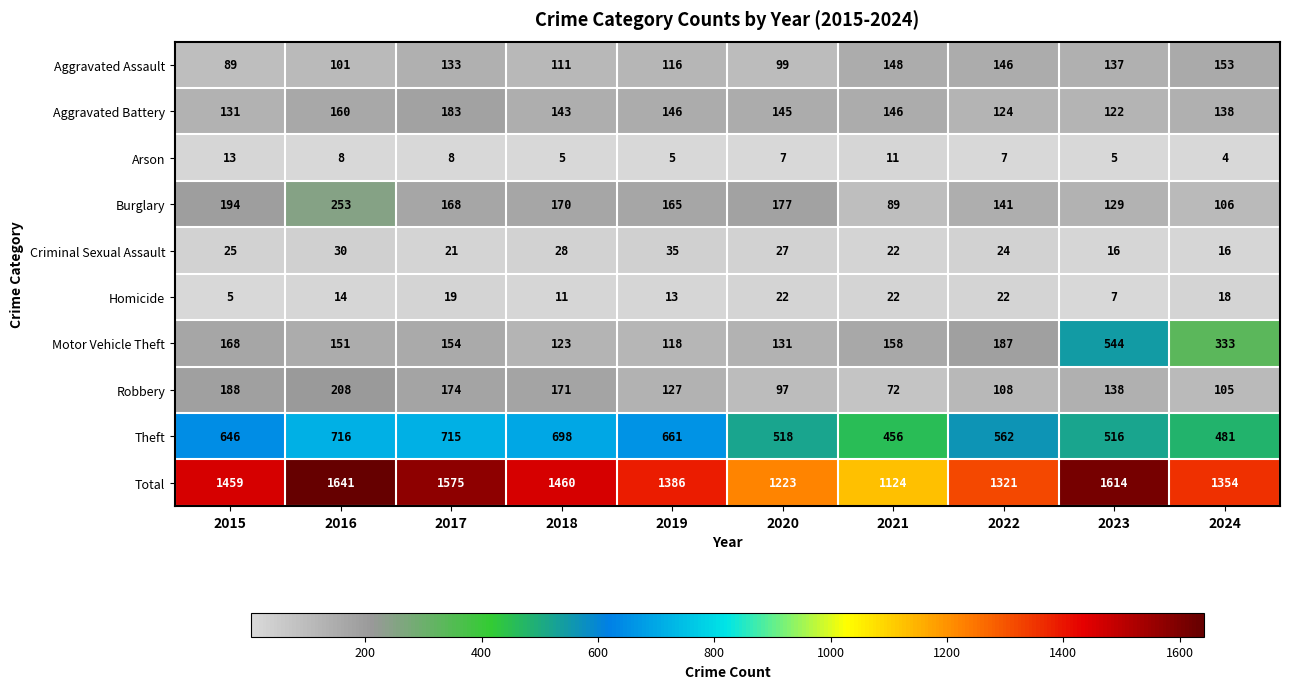

What is the total value across all series at 2016?

3282